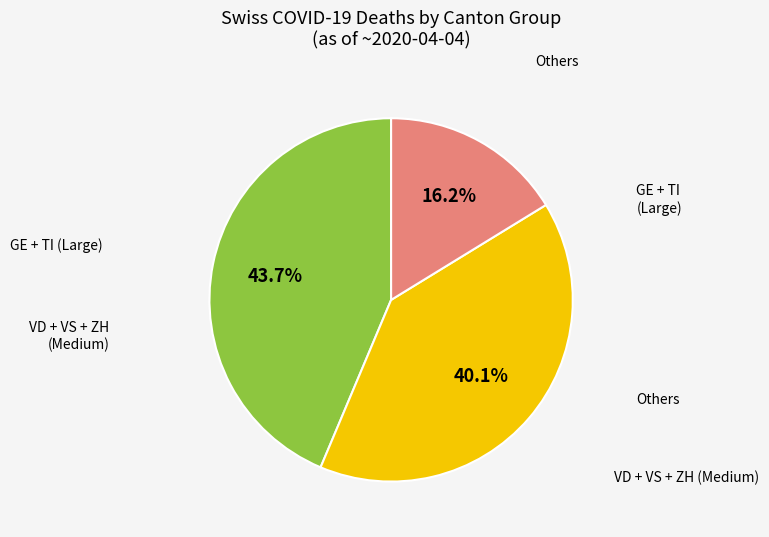

To the nearest percent, what is the average slice percentage?

33%